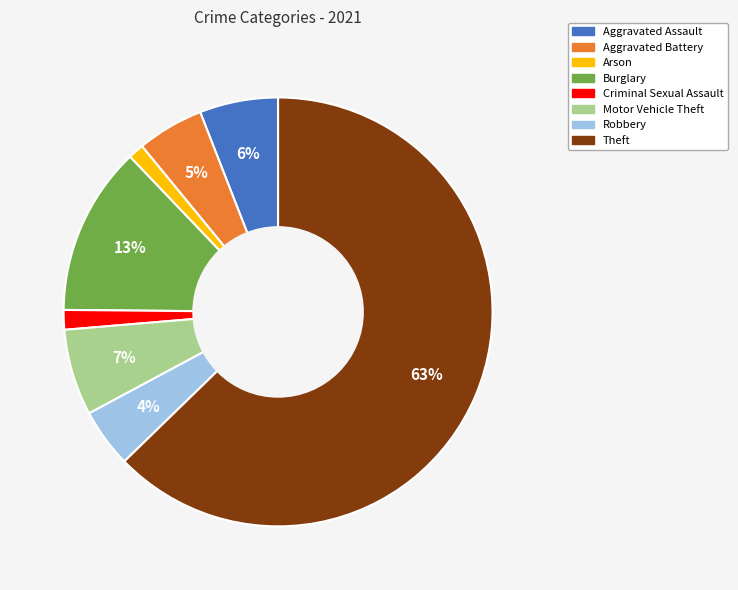

To the nearest percent, what is the combined percentage of Theft and Aggravated Battery?

68%